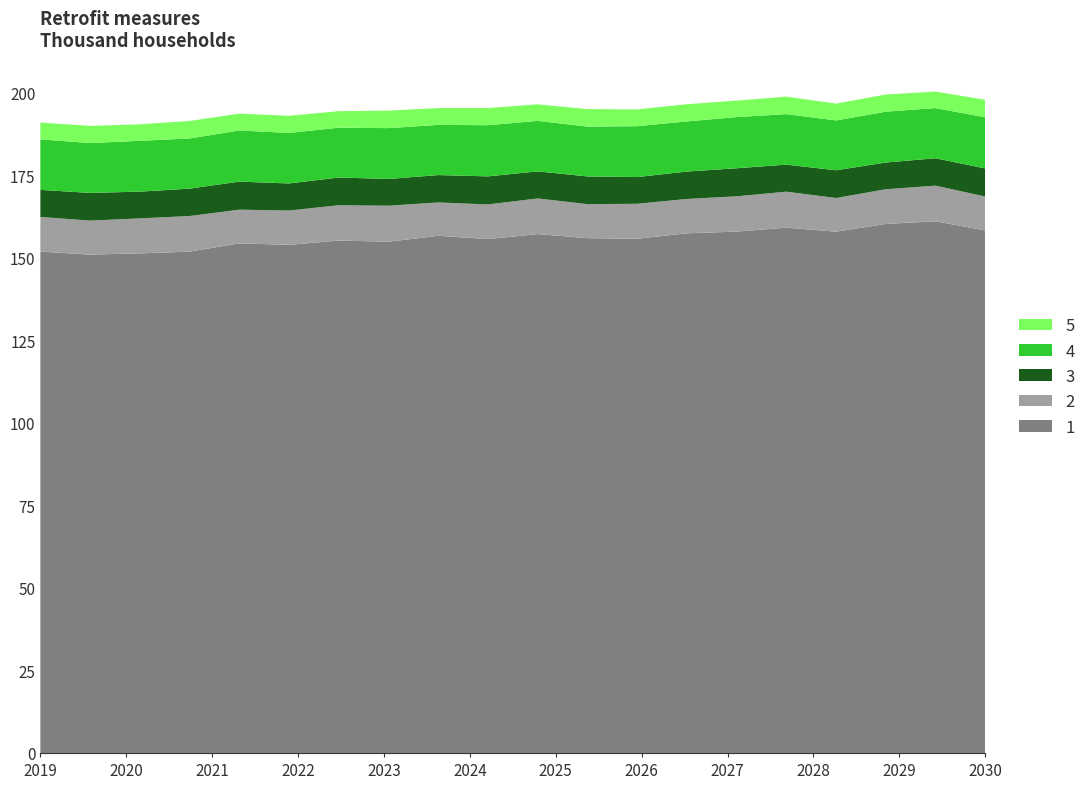

Reading left to right, what are all the values shown in this chart?

1: 151.9	151.0	151.4	151.9	154.4	154.0	155.3	154.9	156.7	155.7	157.2	156.0	155.8	157.5	158.0	159.2	158.0	160.3	161.1	158.3
2: 10.5	10.3	10.6	10.8	10.2	10.4	10.7	10.9	10.1	10.5	10.8	10.3	10.6	10.4	10.7	10.9	10.2	10.5	10.8	10.3
3: 8.2	8.4	8.1	8.3	8.5	8.2	8.4	8.1	8.3	8.5	8.2	8.4	8.1	8.3	8.5	8.2	8.4	8.1	8.3	8.5
4: 15.3	15.1	15.4	15.2	15.5	15.3	15.1	15.4	15.2	15.5	15.3	15.1	15.4	15.2	15.5	15.3	15.1	15.4	15.2	15.5
5: 5.1	5.2	5.0	5.3	5.1	5.2	5.0	5.3	5.1	5.2	5.0	5.3	5.1	5.2	5.0	5.3	5.1	5.2	5.0	5.3